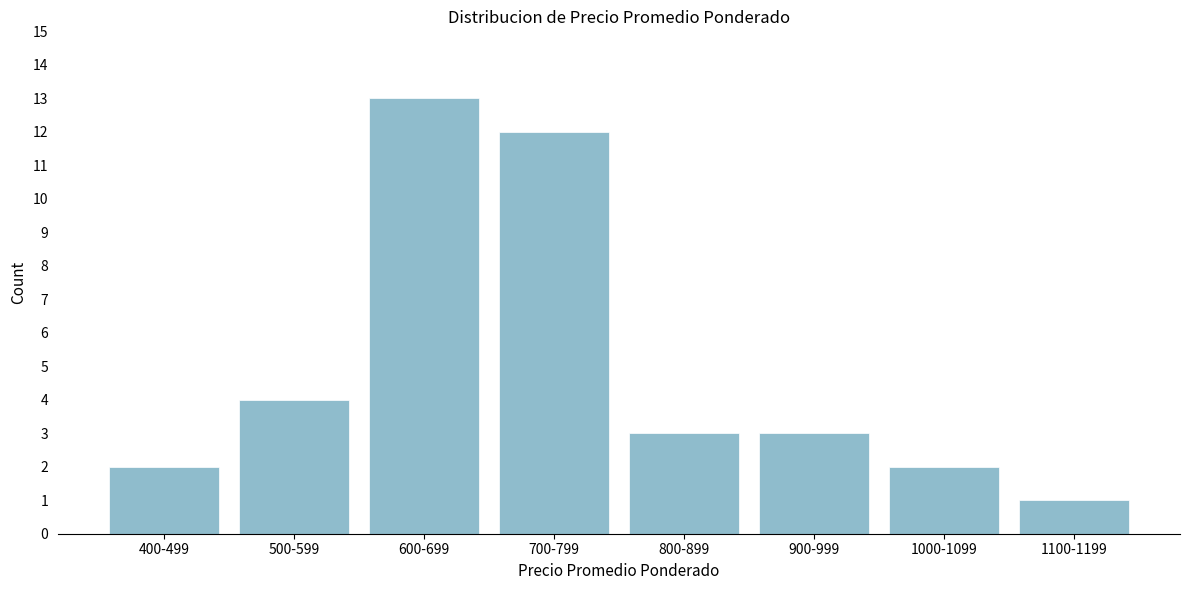

Reading right to left, extract all data points from this chart.

1	2	3	3	12	13	4	2